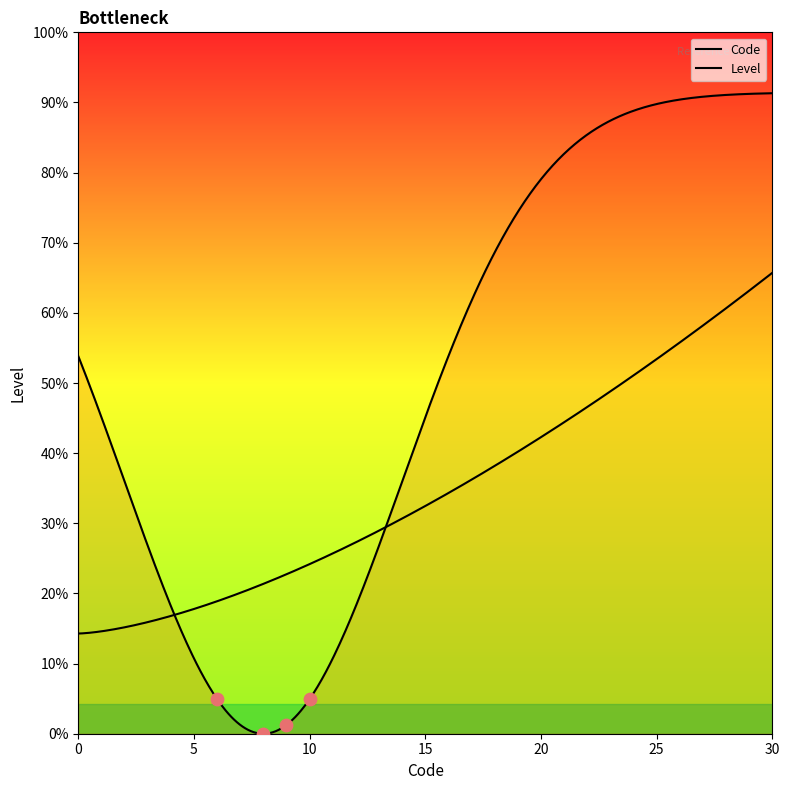

Between 9 and 30, which is larger?

30